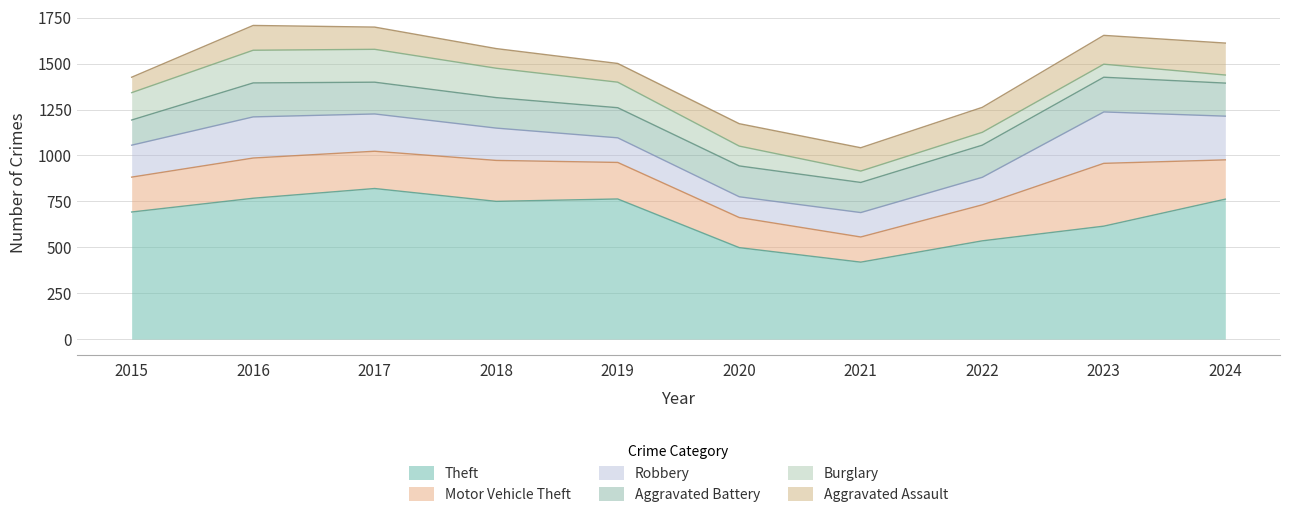

Reading left to right, transcribe all the data shown in this chart.

Theft: 692	767	820	750	763	498	419	535	615	762
Motor Vehicle Theft: 190	219	203	223	199	164	137	196	342	214
Robbery: 174	224	203	176	134	113	133	150	280	238
Aggravated Battery: 137	185	173	166	164	168	164	175	189	180
Burglary: 149	178	179	160	139	108	62	70	71	44
Aggravated Assault: 84	135	121	107	102	122	127	136	157	174